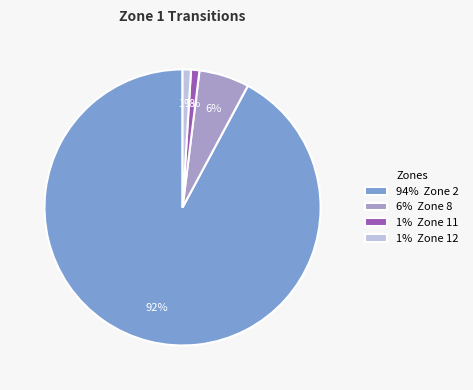

How many segments does this pie chart have?

4